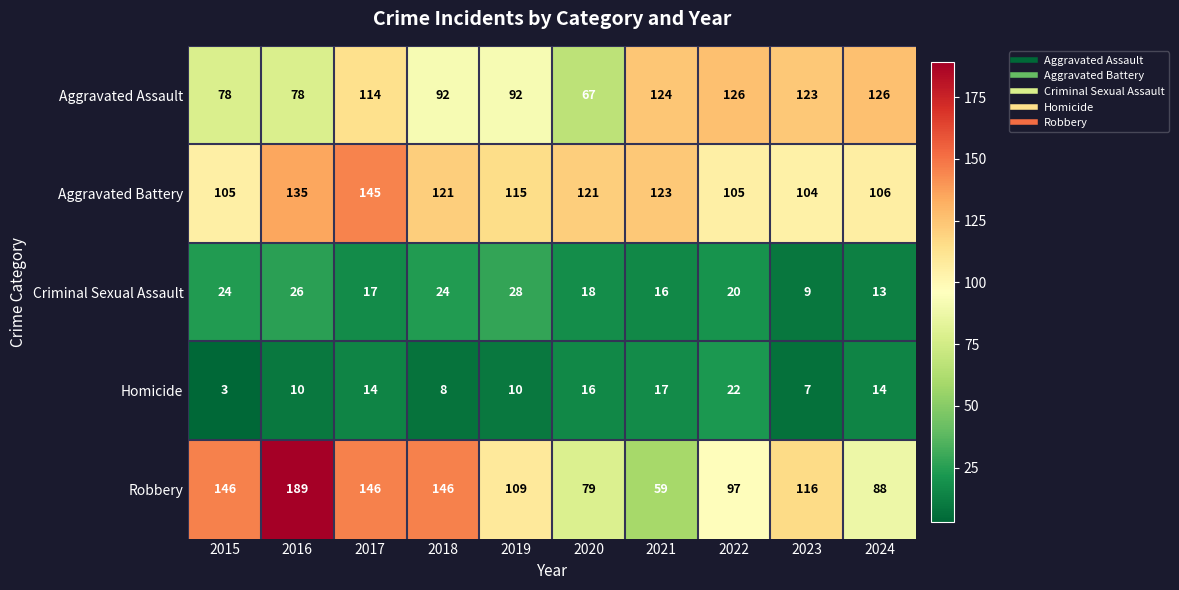

What is the difference between the maximum and minimum values in the Robbery series?

130